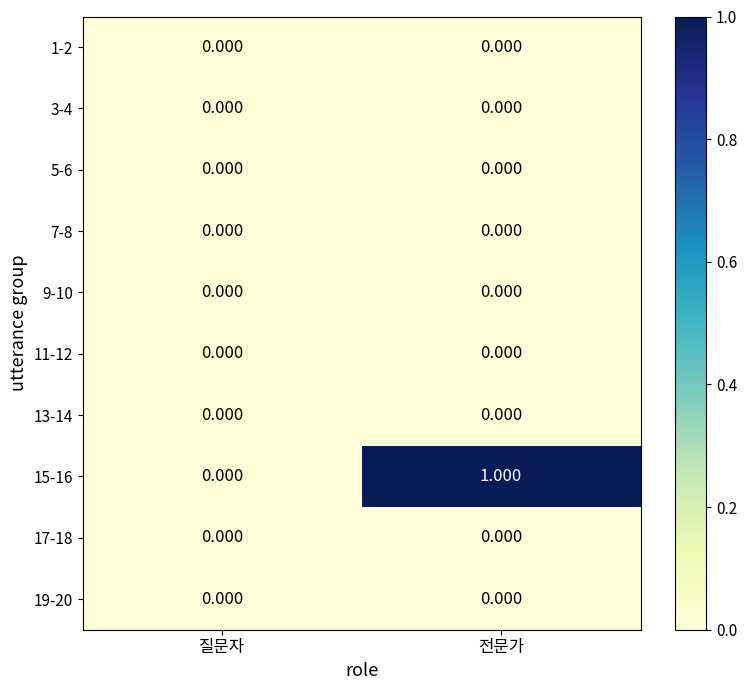

At which category is the sum across all series the highest?

전문가